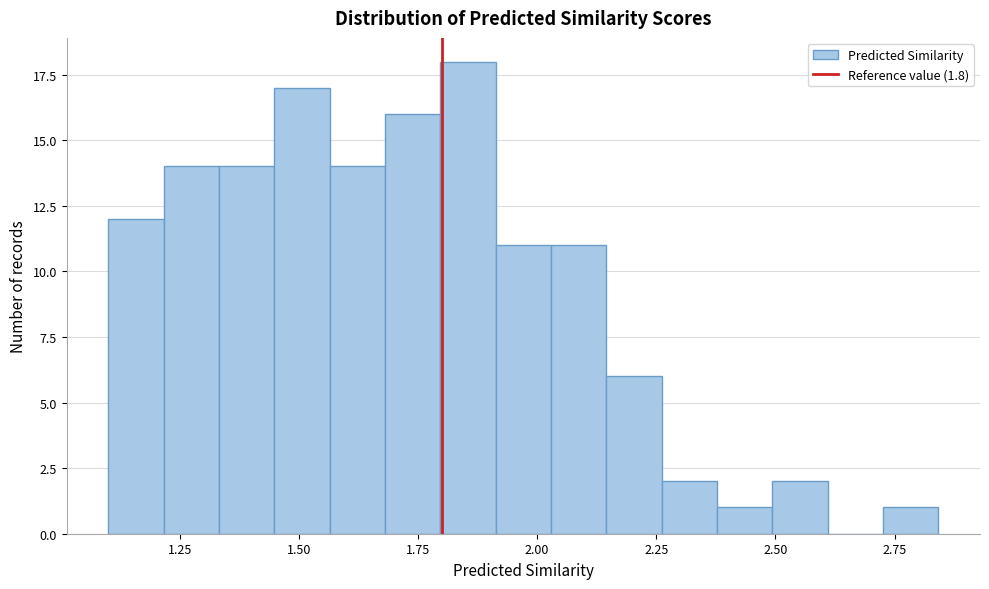

Read against the x-axis, roughly where is the centre of the tallest bar?

1.85